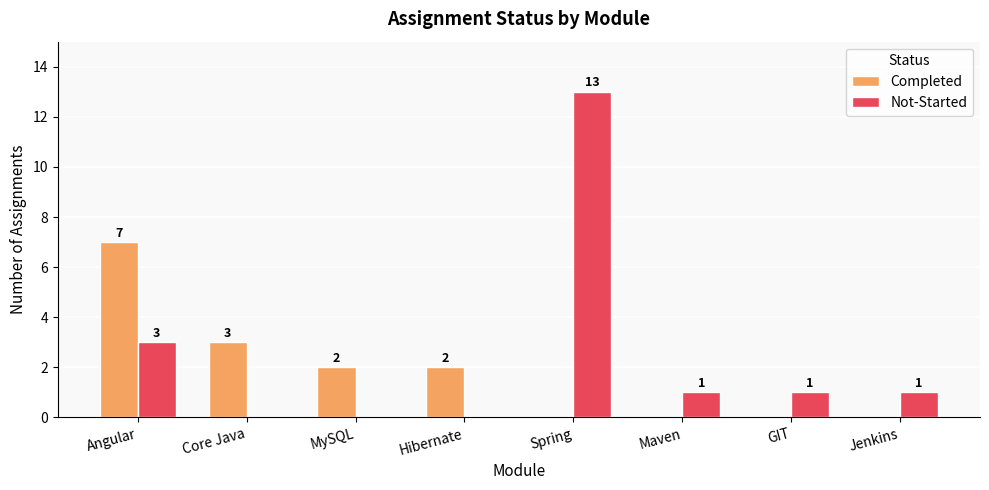

Where does the Completed series first go above 2?

Angular